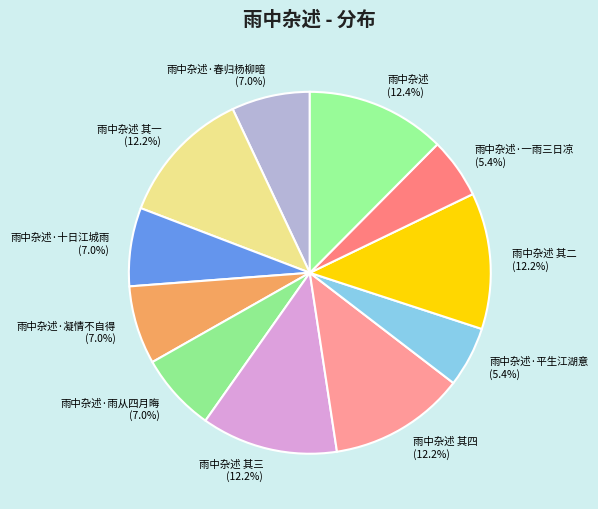

Approximately how many times larger is the value at 雨中杂述 compared to 雨中杂述 其一?

1.0